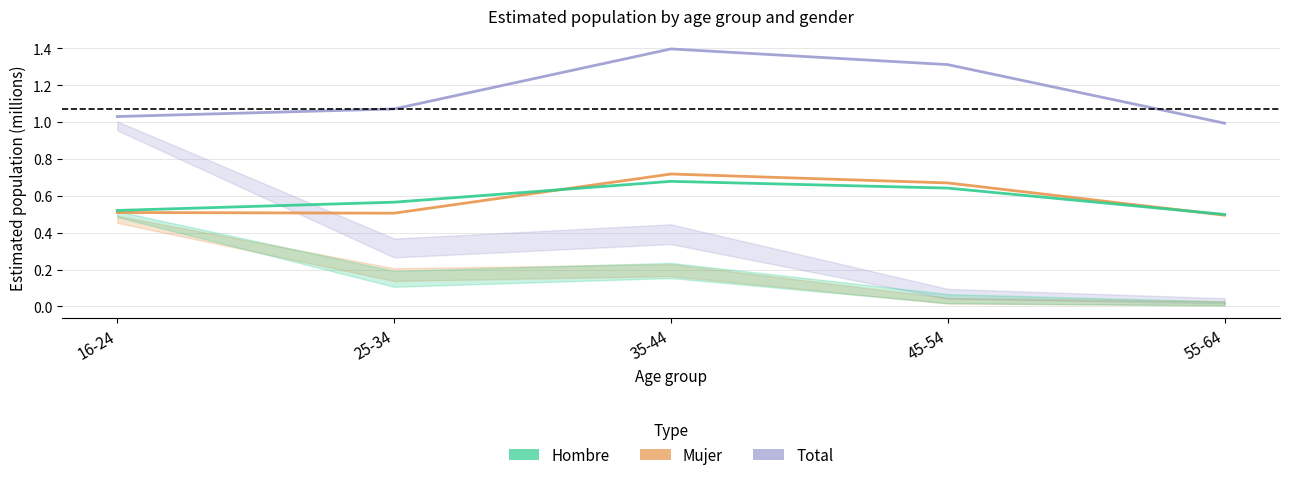

True or false: Total and Mujer cross at least once.

False